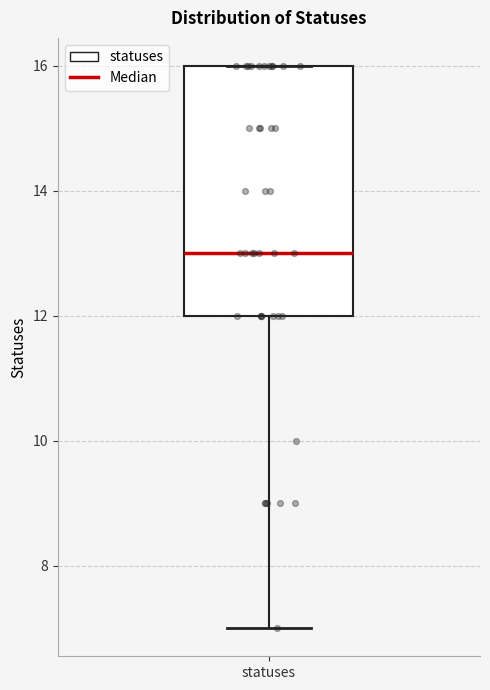

Read this box plot against the y-axis: the position of the median line, the range covered by the box, and the ends of both whiskers. The values are not printed on the chart, so give them approximately, as read against the axis.

median 13, box 12 to 16, whiskers 7 to 16